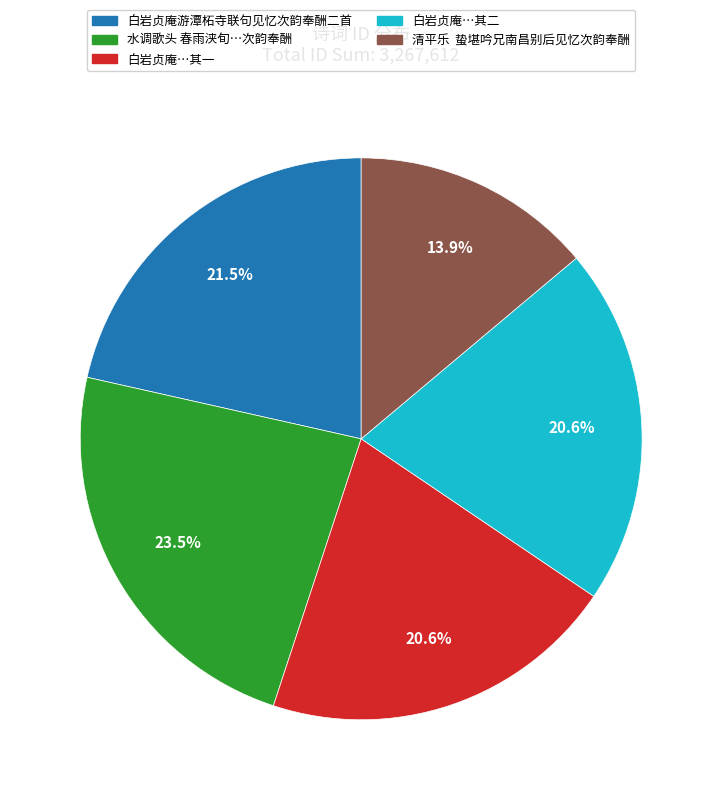

Is there any slice that represents more than half of the pie?

No